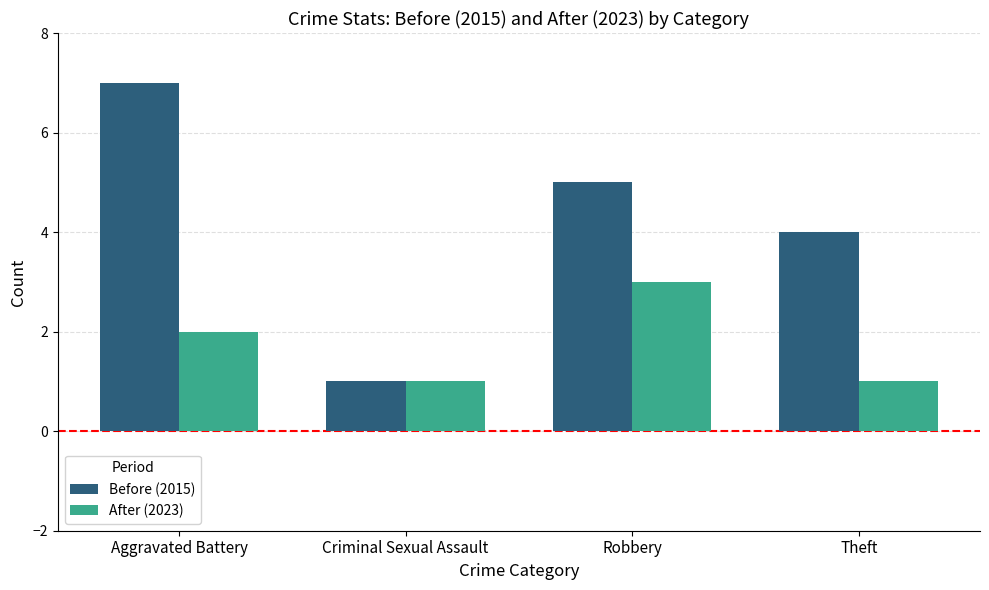

How many values in the Before (2015) series are below 5?

2